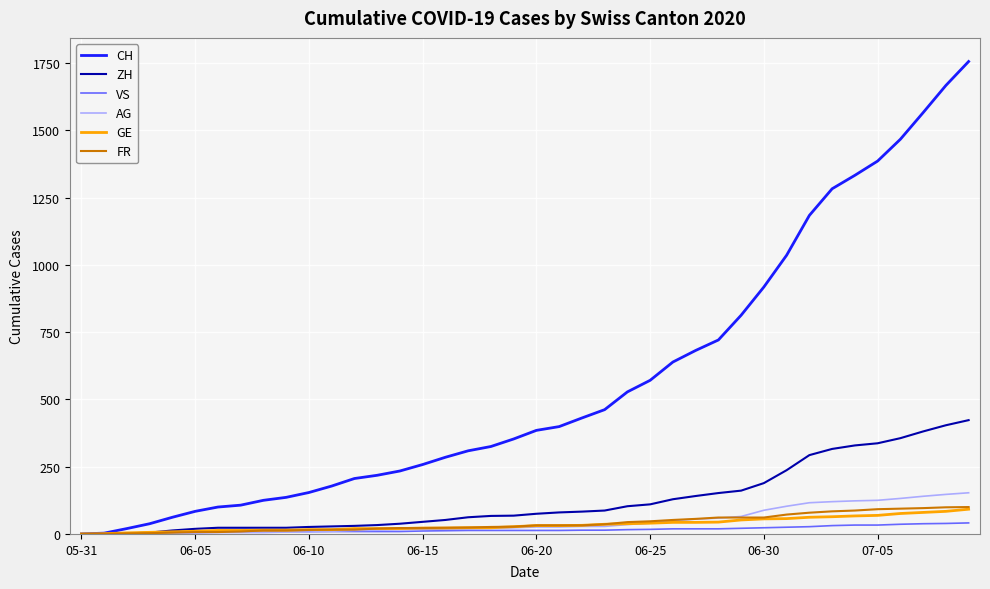

What is the highest value of the ZH series?

423